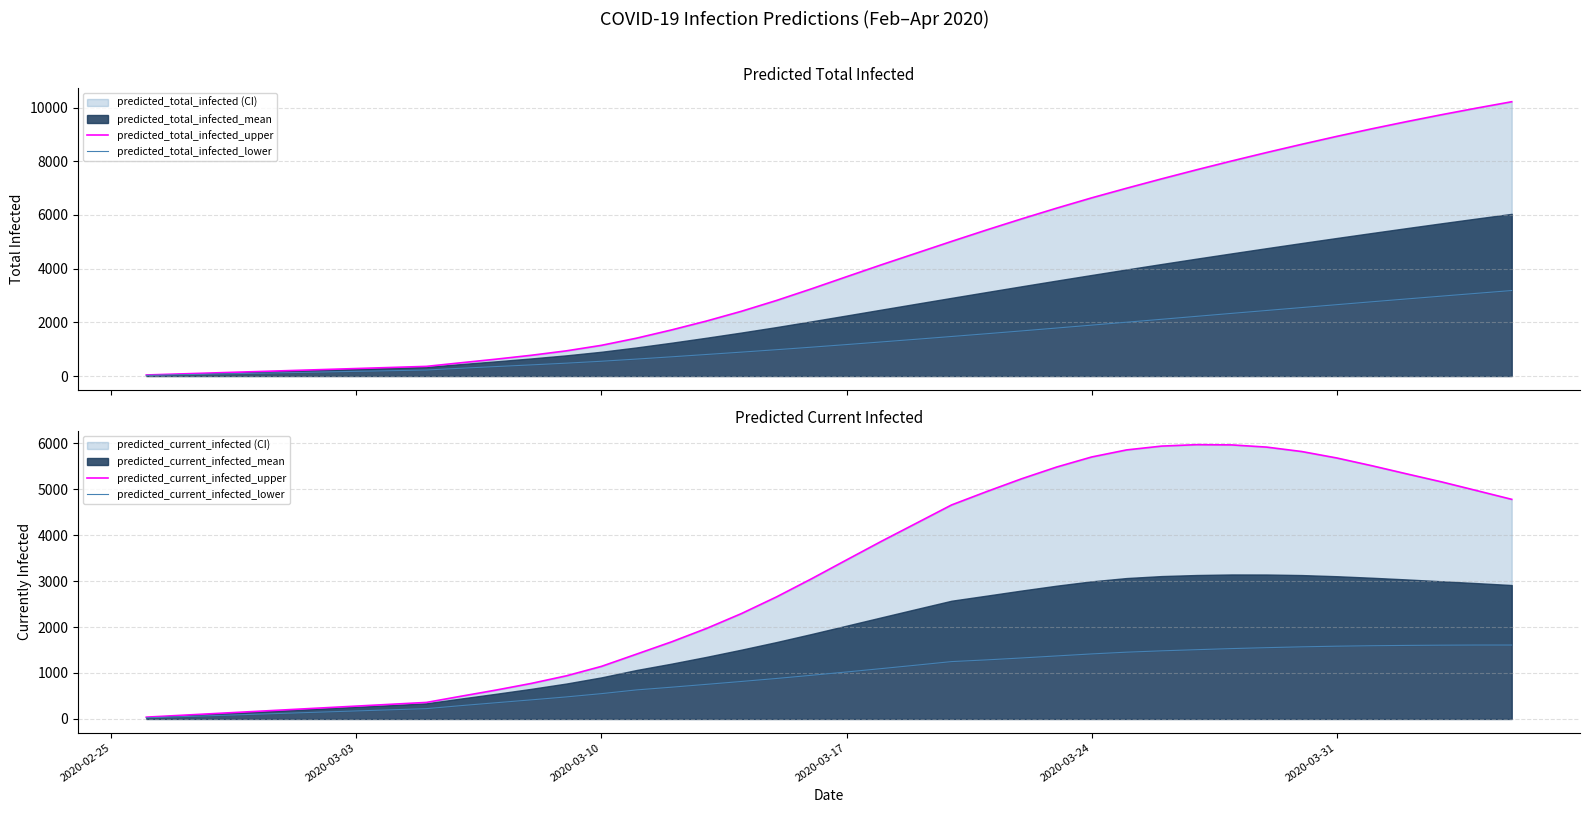

Rank the series at 2020-03-03 from highest to lowest value.

predicted_total_infected_upper, predicted_current_infected_upper, predicted_total_infected_lower, predicted_current_infected_lower